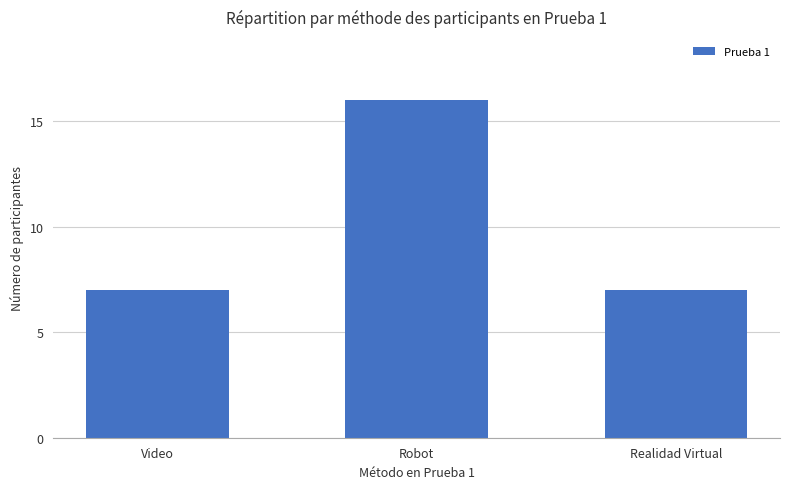

What is the value of the 2nd bar from the left?

16